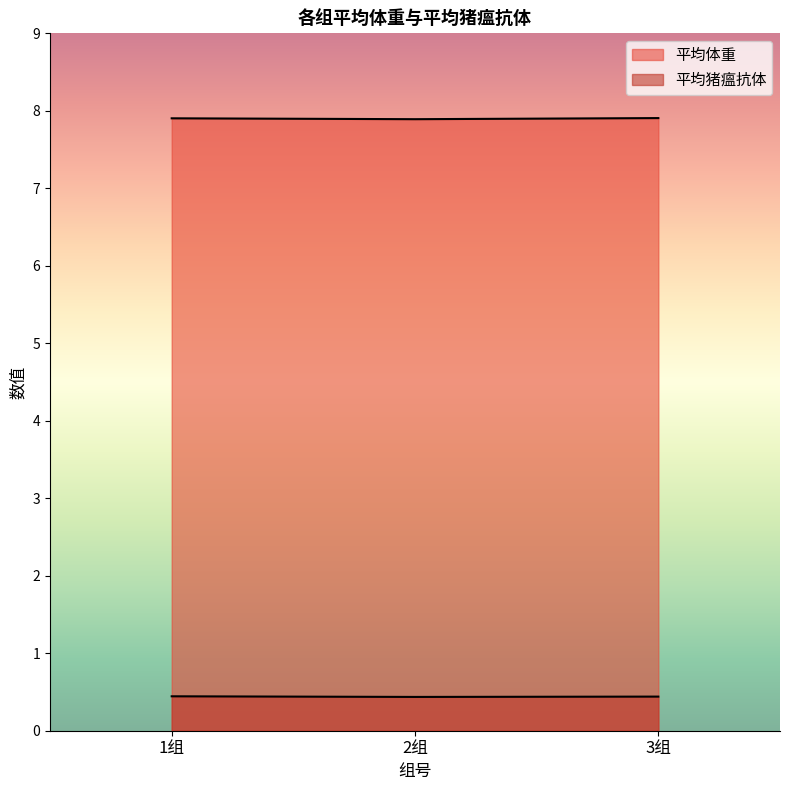

How many categories are shown in the chart?

3